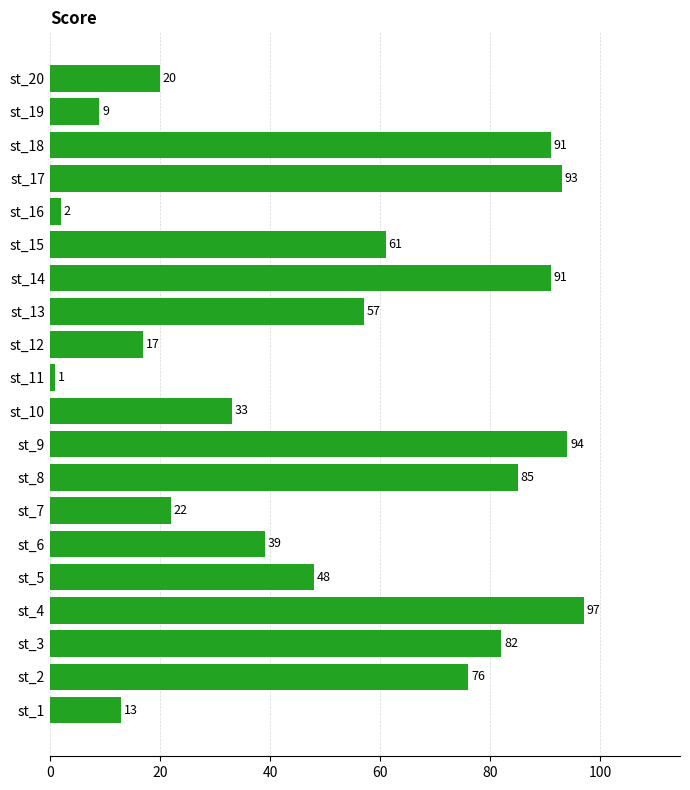

What is the change in value from st_3 to st_11?

-81